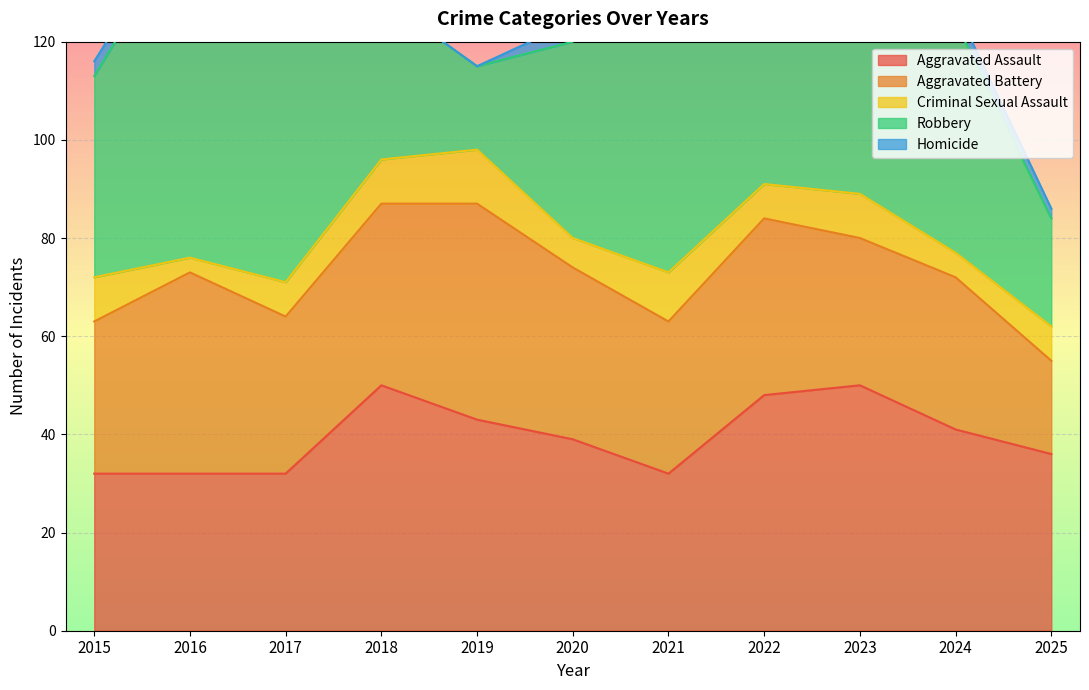

Between which two adjacent categories do Aggravated Assault and Robbery first intersect?

2017 and 2018